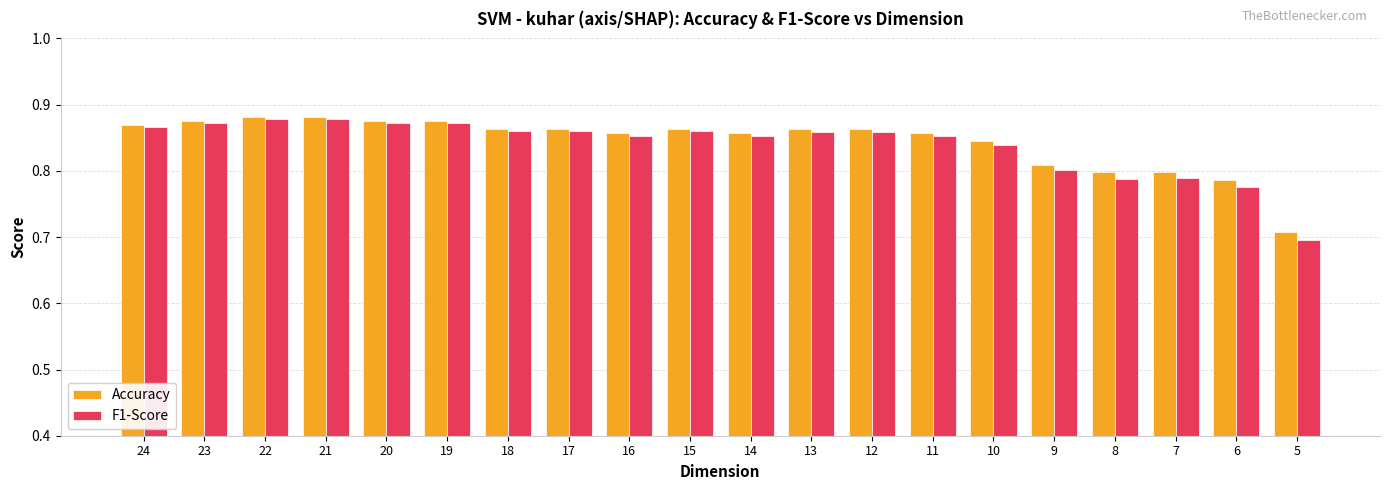

The Accuracy series shows 0.3 at 20. True or false?

False